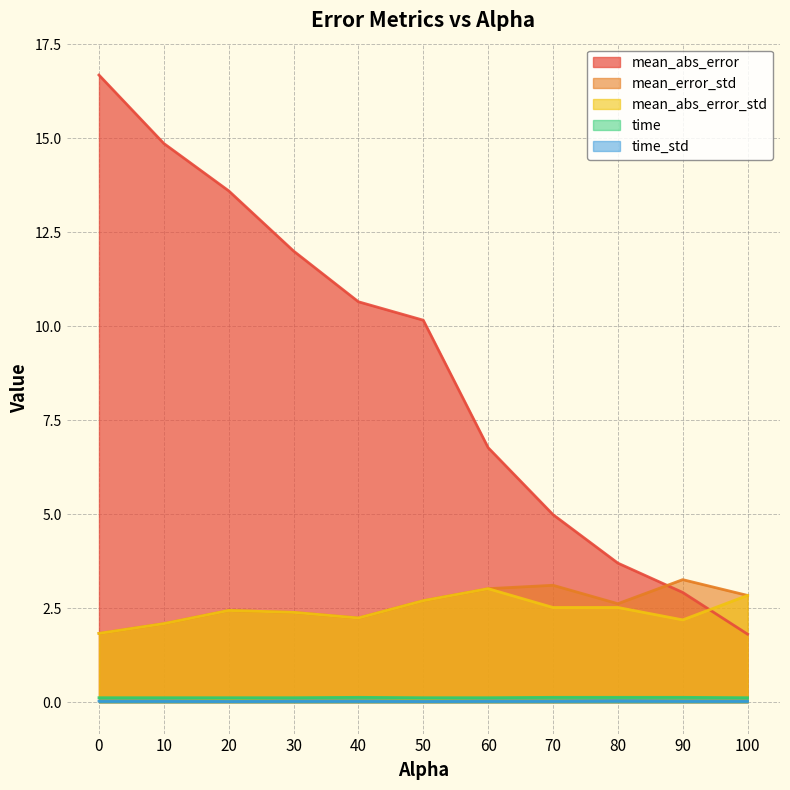

True or false: mean_error_std and time_std intersect in this chart.

False